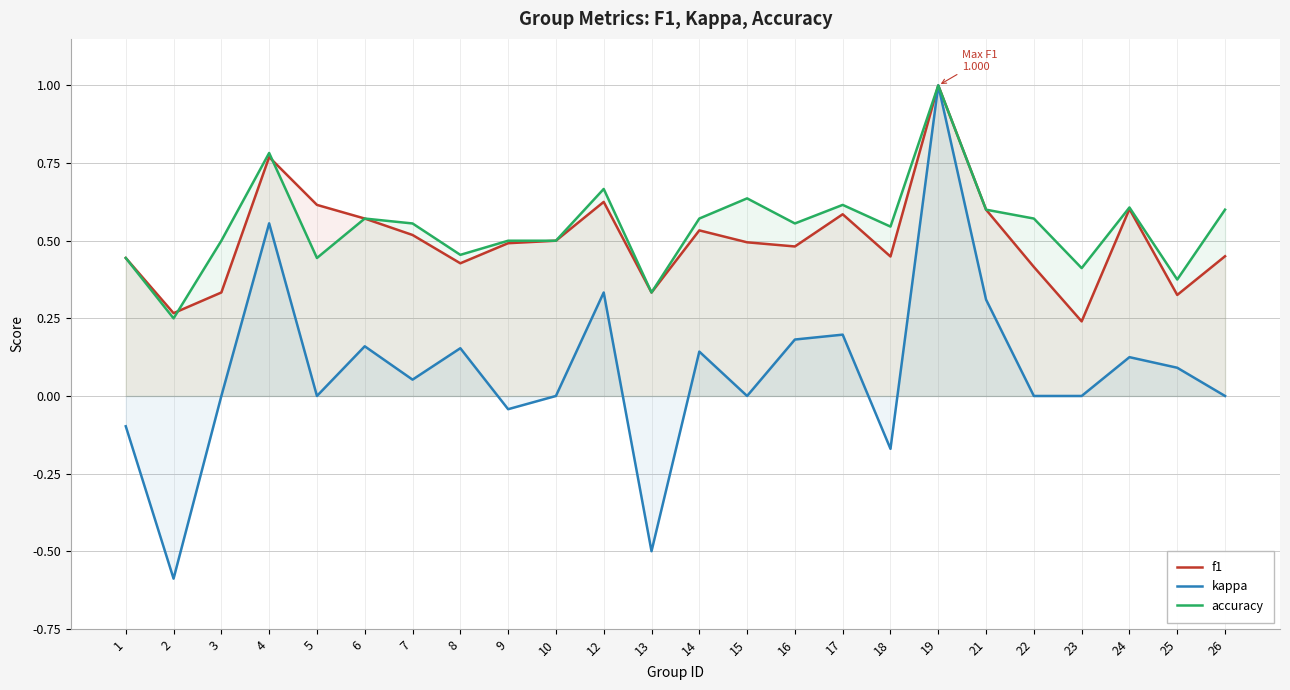

True or false: accuracy has a value of 0.4 at 18.

False